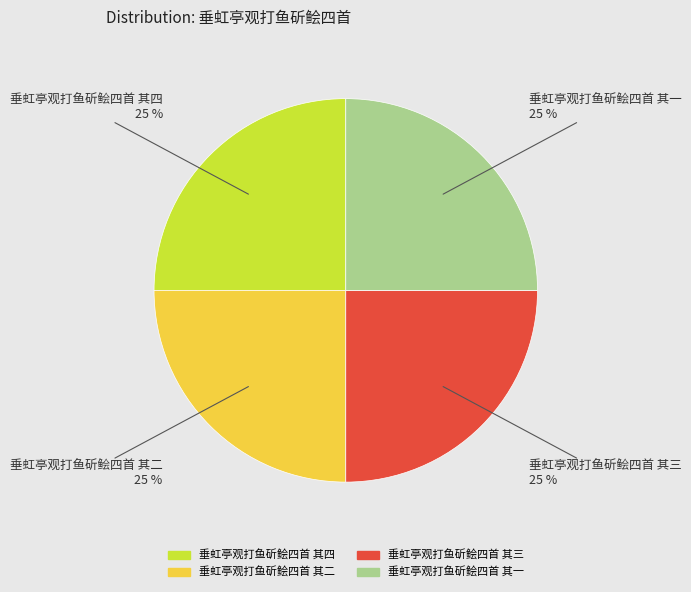

Approximately how many times larger is the value at 垂虹亭观打鱼斫鲙四首 其三 compared to 垂虹亭观打鱼斫鲙四首 其四?

1.0